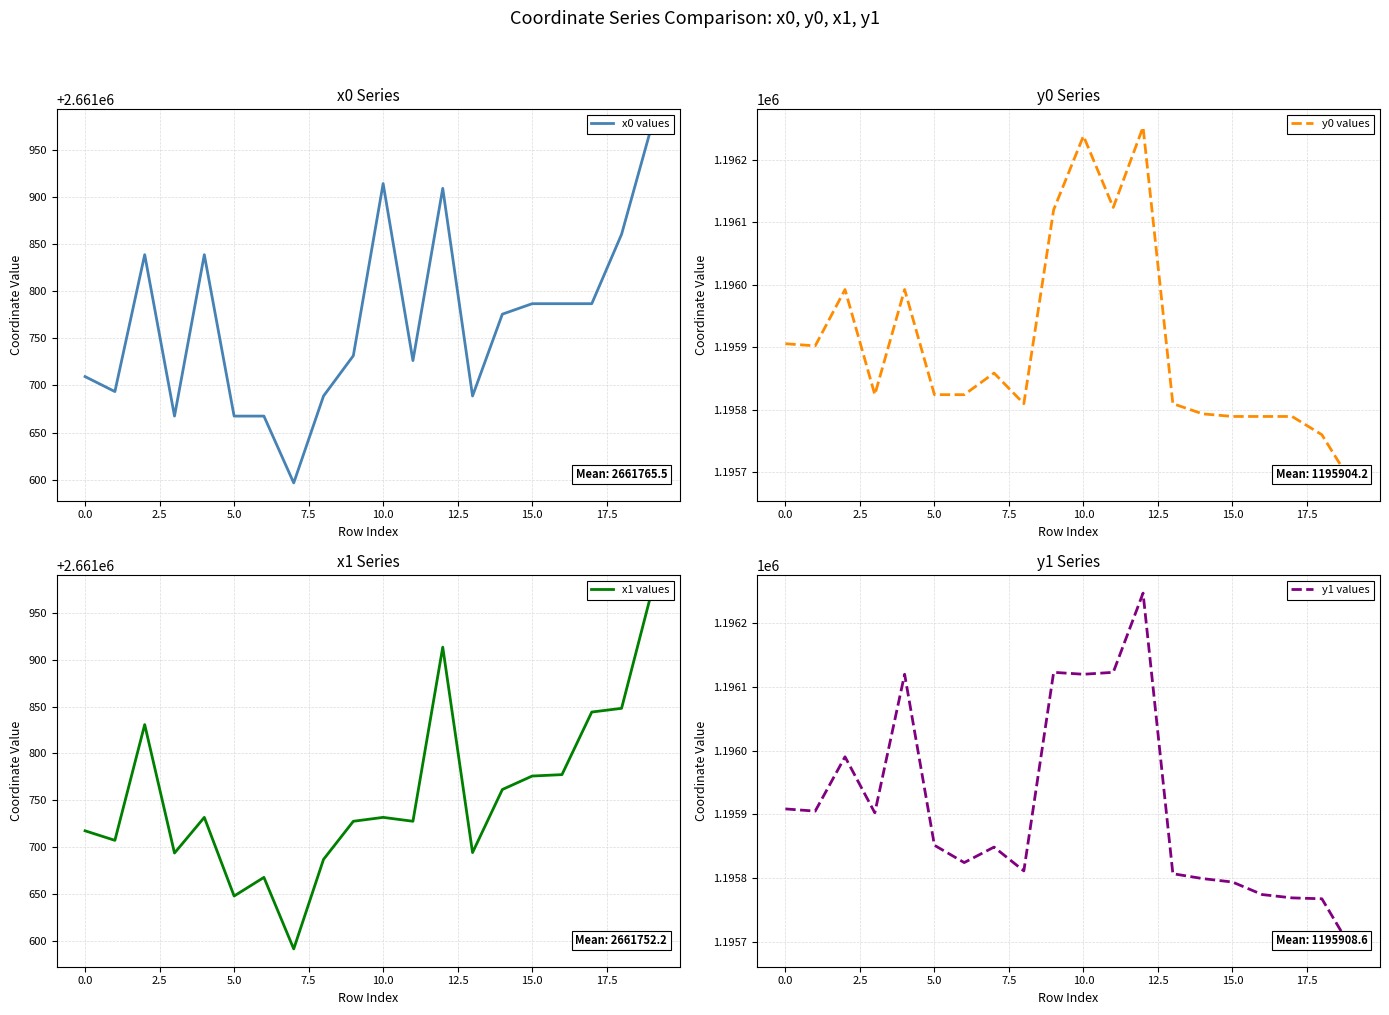

Count the number of categories in the chart.

20